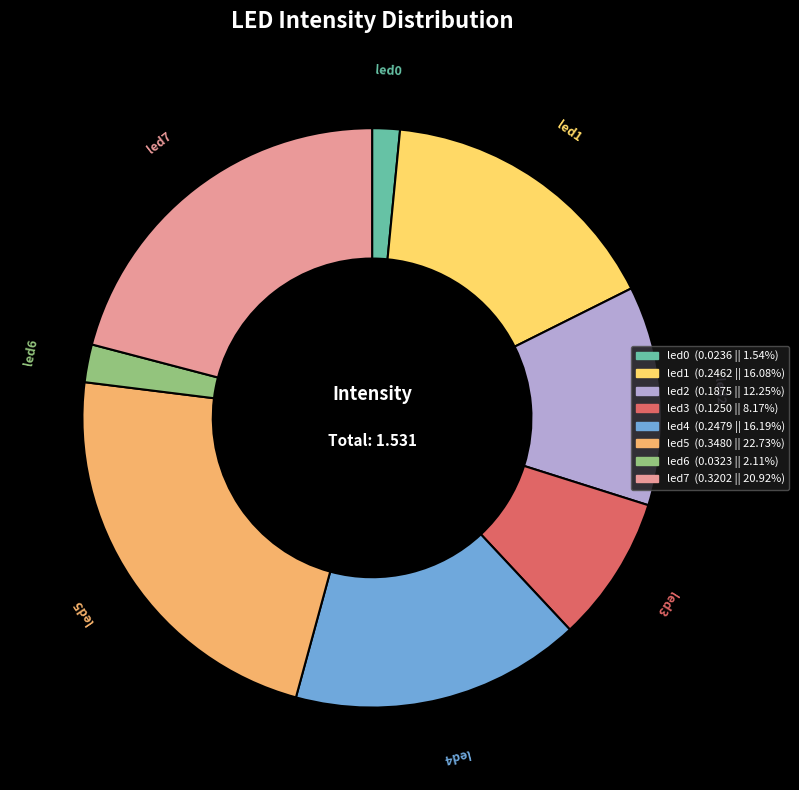

Which has a higher value, led7 or led3?

led7